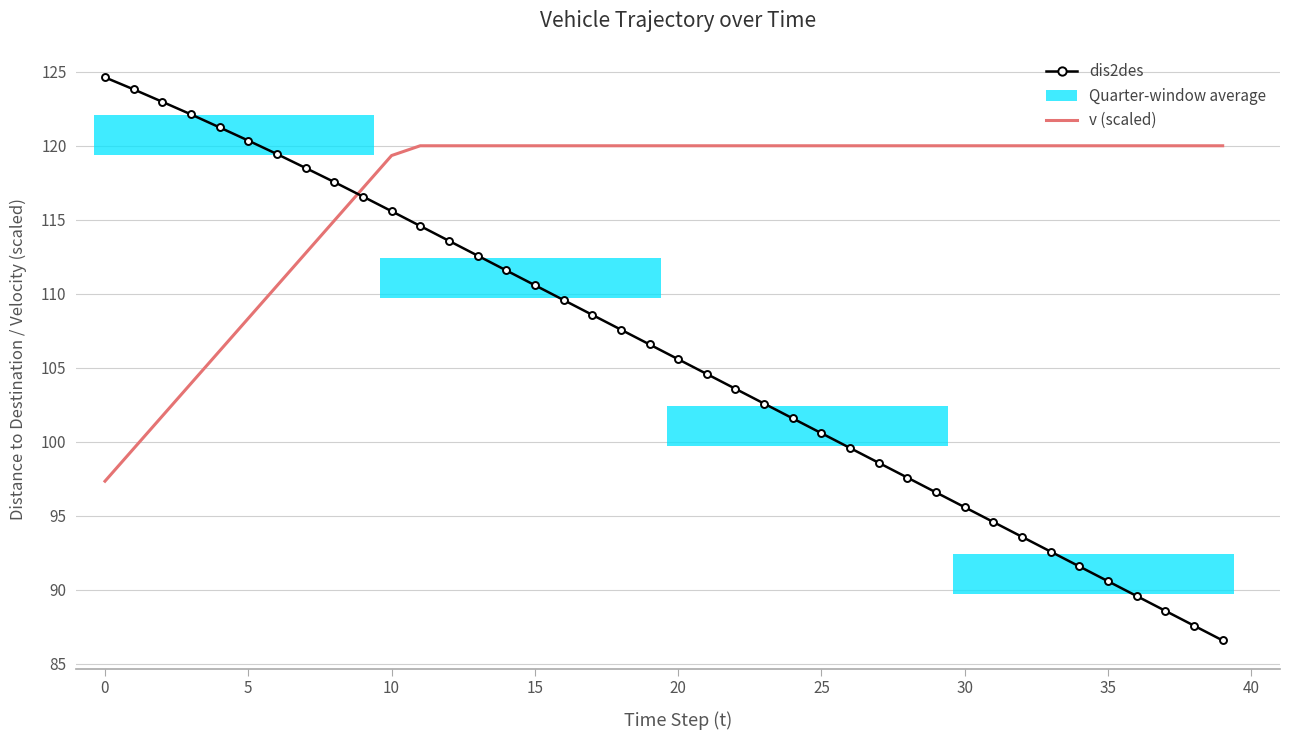

Which series has the largest total across all categories?

v (scaled)